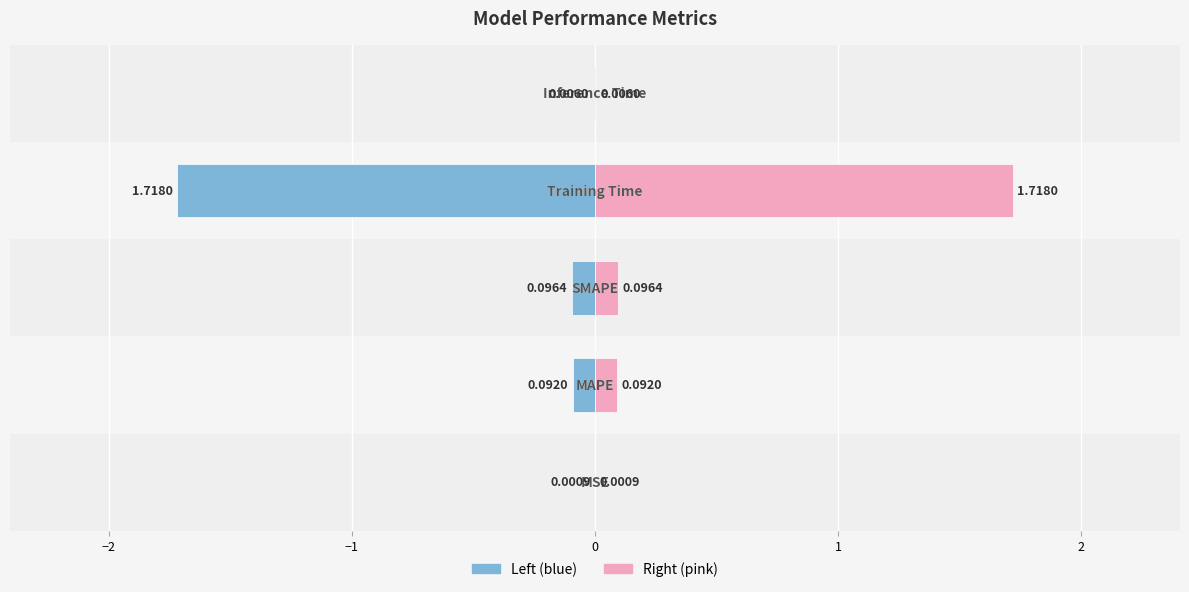

What is the minimum value shown in the chart?

-1.7